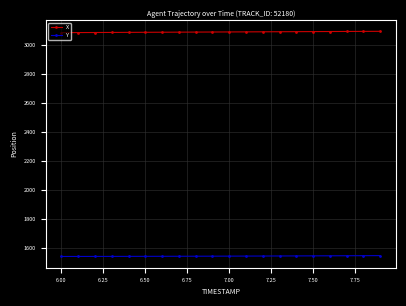

True or false: Y and X cross at least once.

False